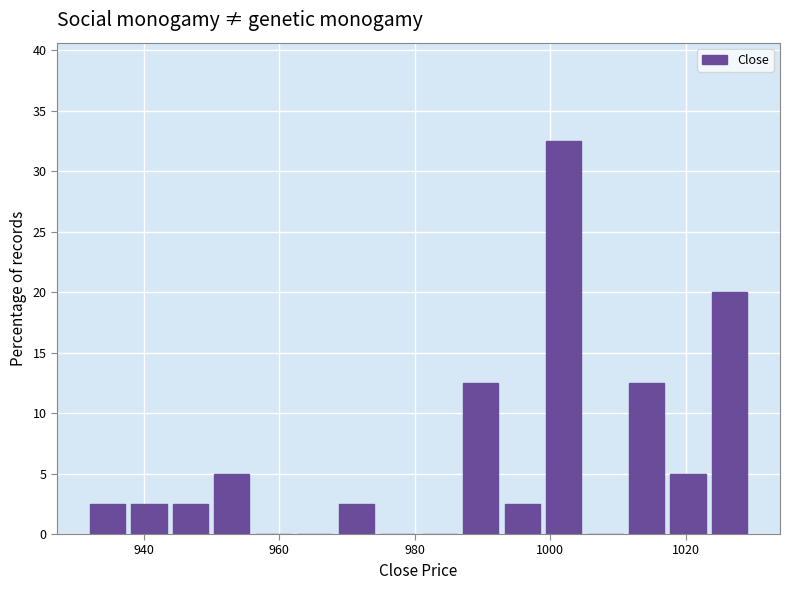

Around what value on the x-axis is the tallest bar? Give the approximate position of its centre, as read against the axis.

1002